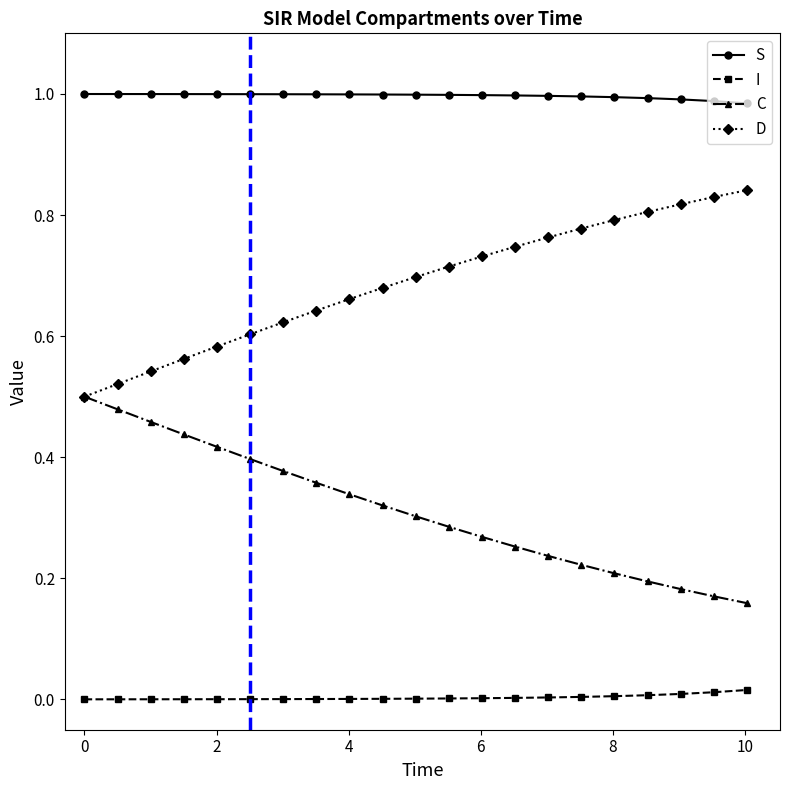

What are all the series names shown in the legend?

S, I, C, D